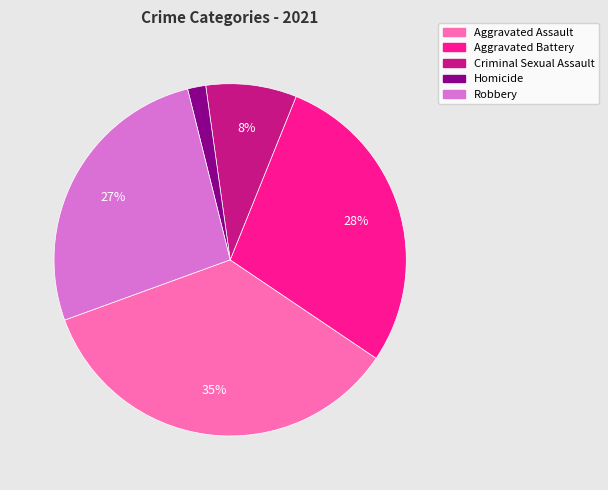

Which slice is the largest?

Aggravated Assault